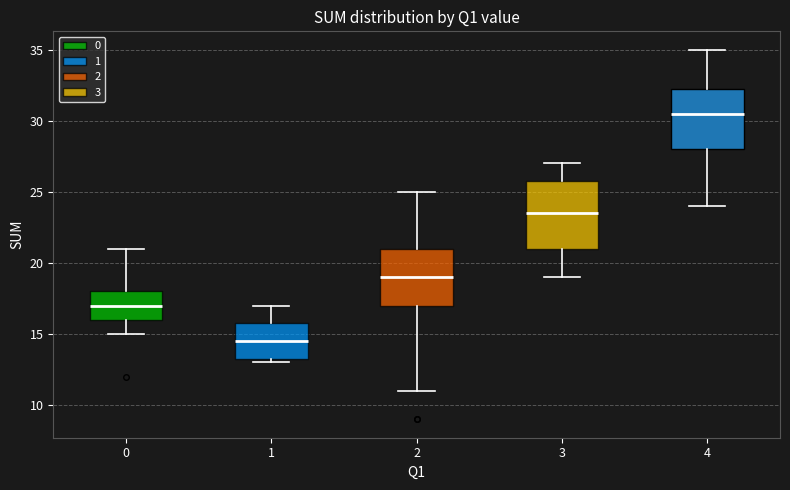

Which box has the lowest median line?

1